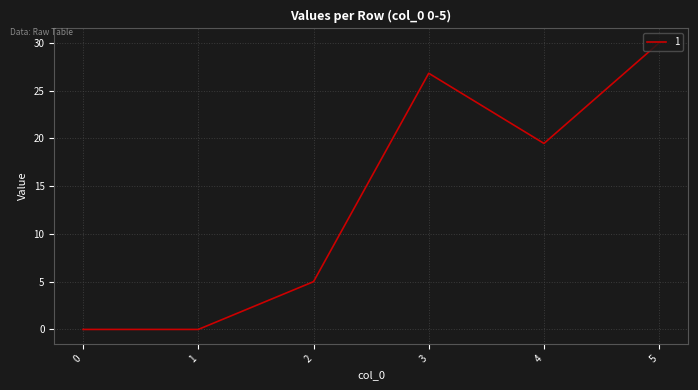

What is the ratio of the value at 3 to the value at 5?

0.9